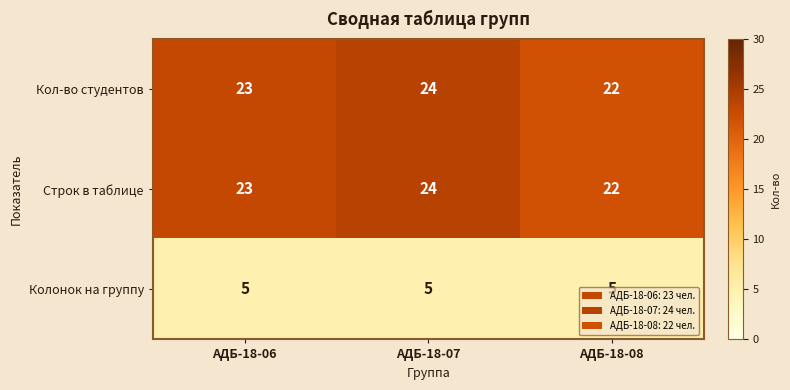

What is the spread (max minus min) of values at АДБ-18-07?

19